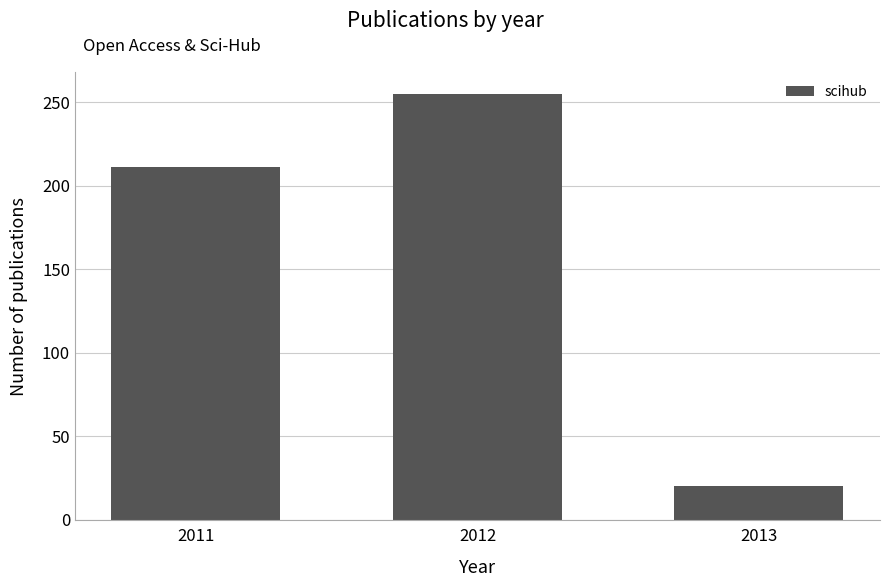

What is the sum of all values?

486